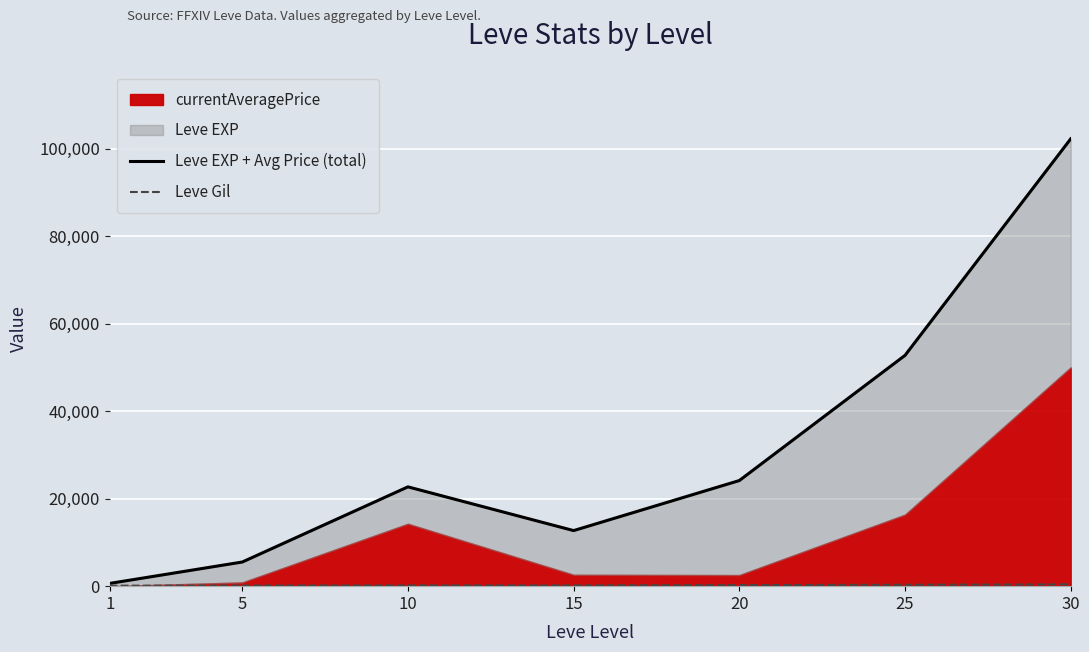

What is the maximum value shown in the chart?

102220